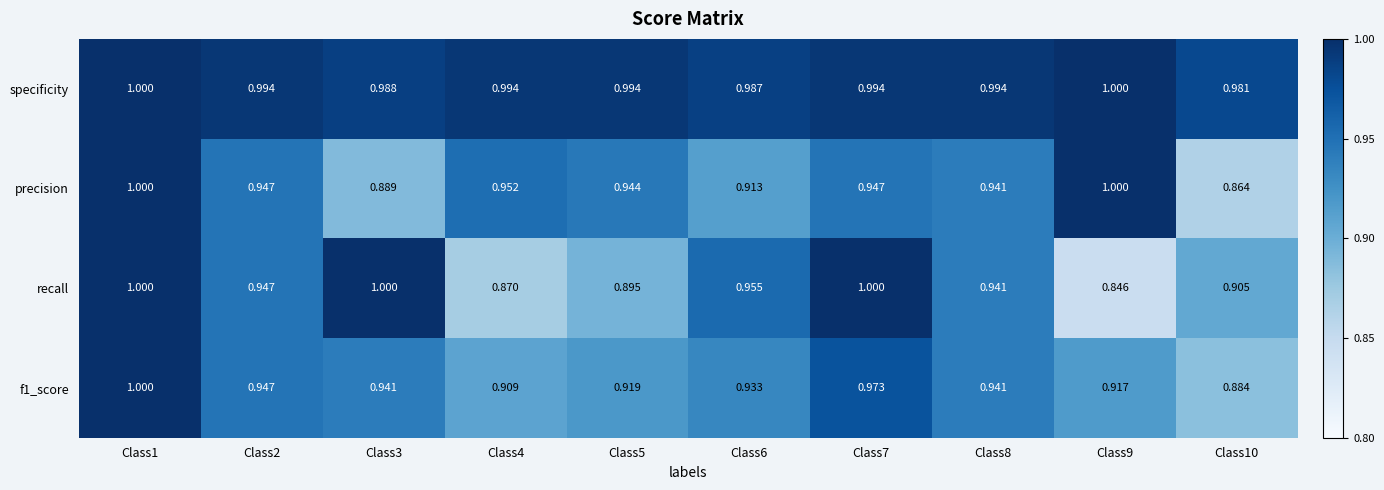

Which series has the largest range (max minus min)?

recall